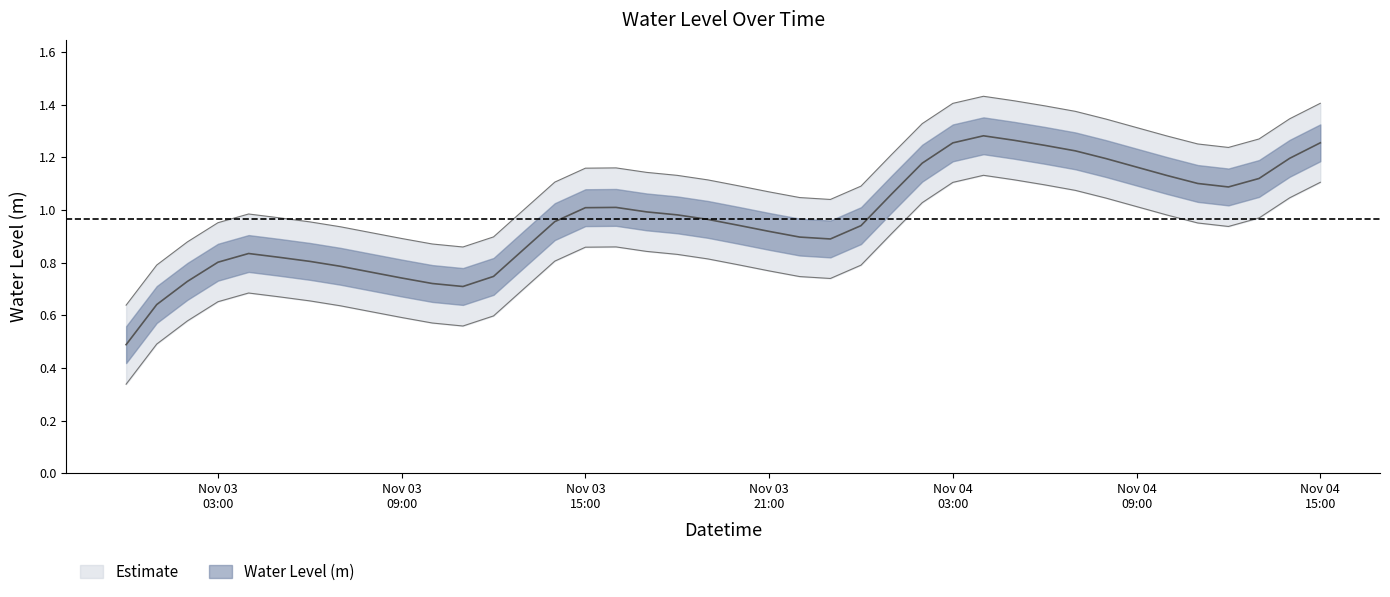

The chart shows a value of 0.9 at Nov 03 21:00. True or false?

True